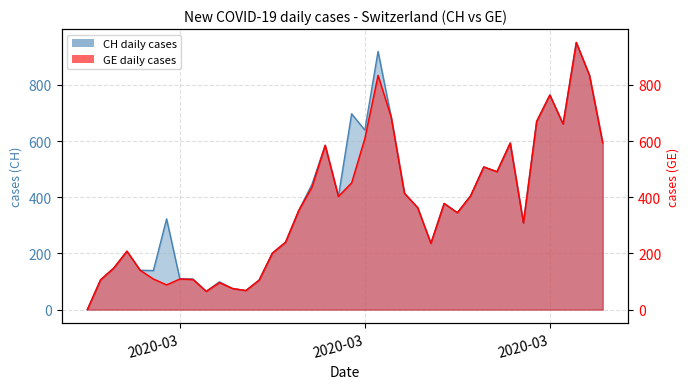

List the series in order of their overall mean, highest first.

CH daily cases, GE daily cases